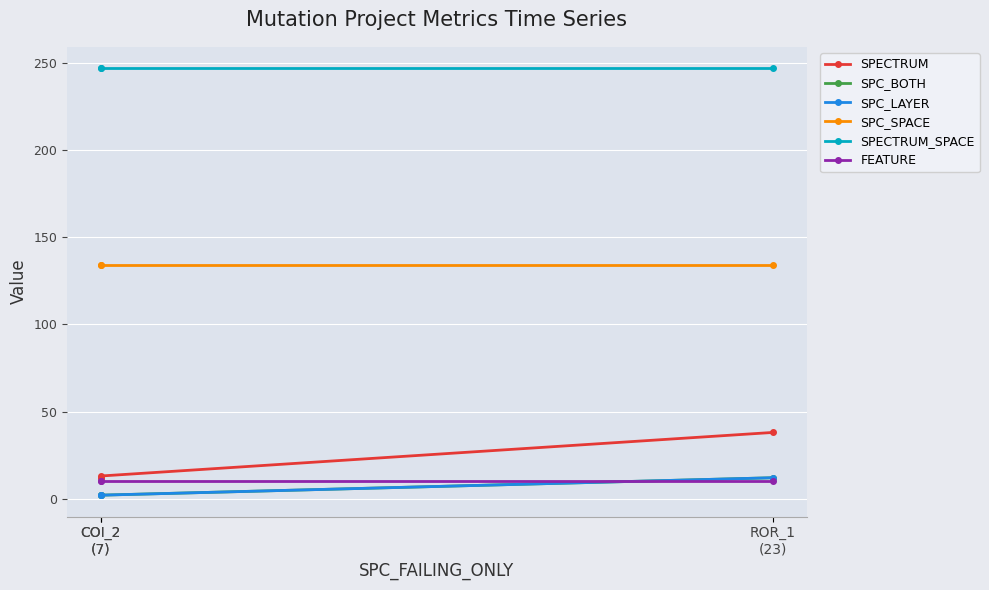

True or false: FEATURE has a value of 14 at ROR_1
(23).

False